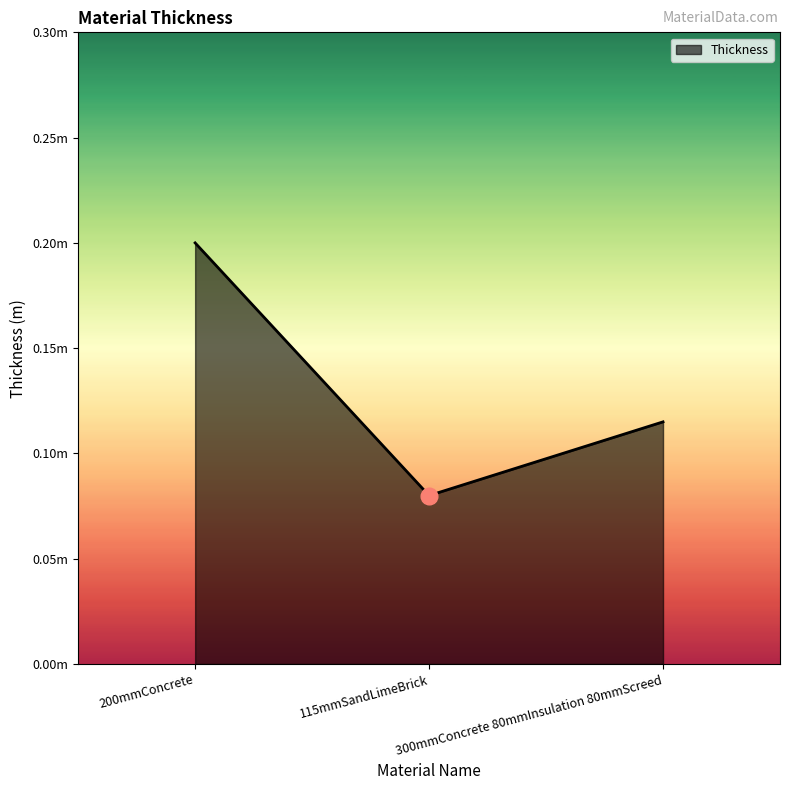

The value at 115mmSandLimeBrick is 0.1. True or false?

True